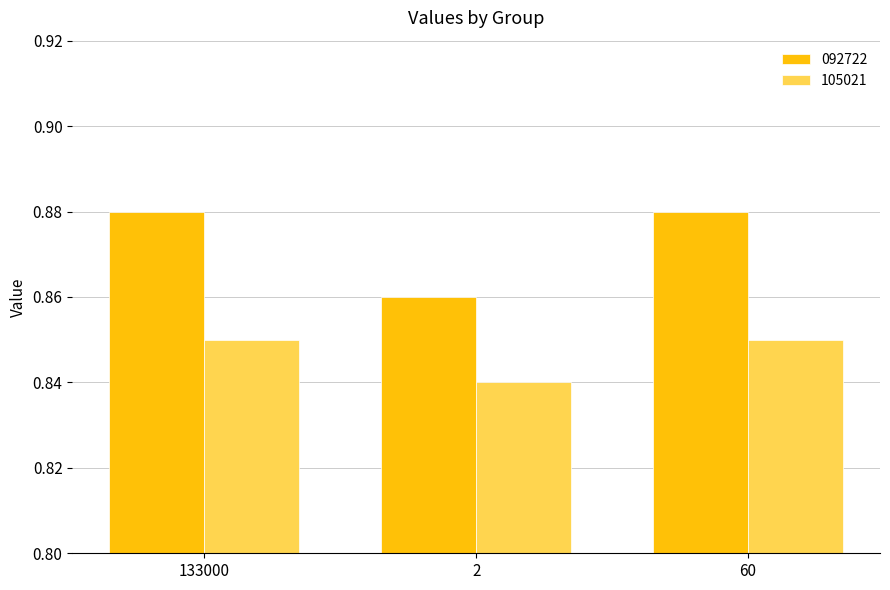

How many 092722 values are between 0 and 1?

3